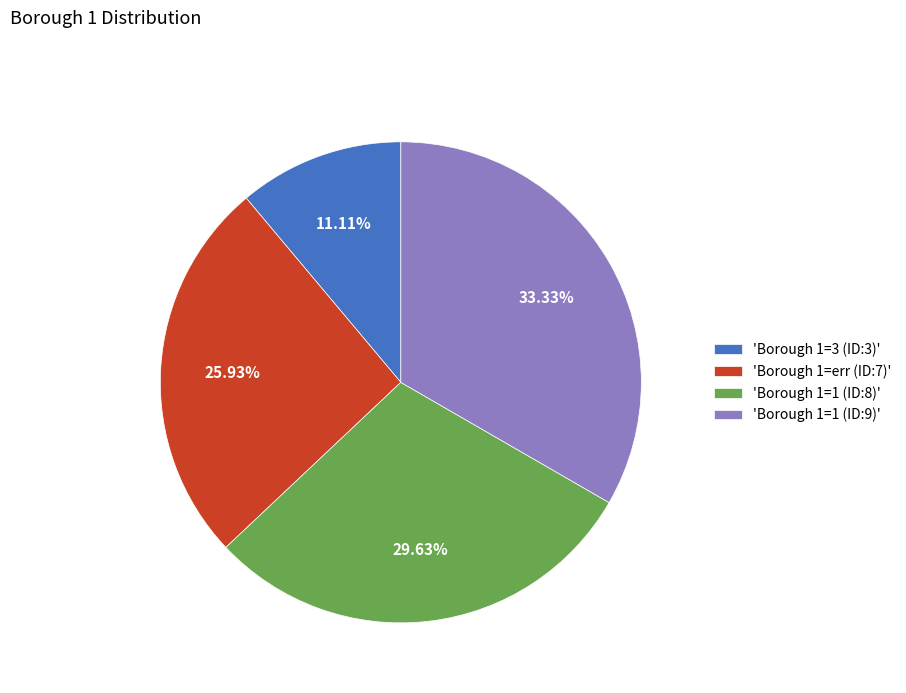

Between 'Borough 1=3 (ID:3)' and 'Borough 1=err (ID:7)', which is larger?

'Borough 1=err (ID:7)'